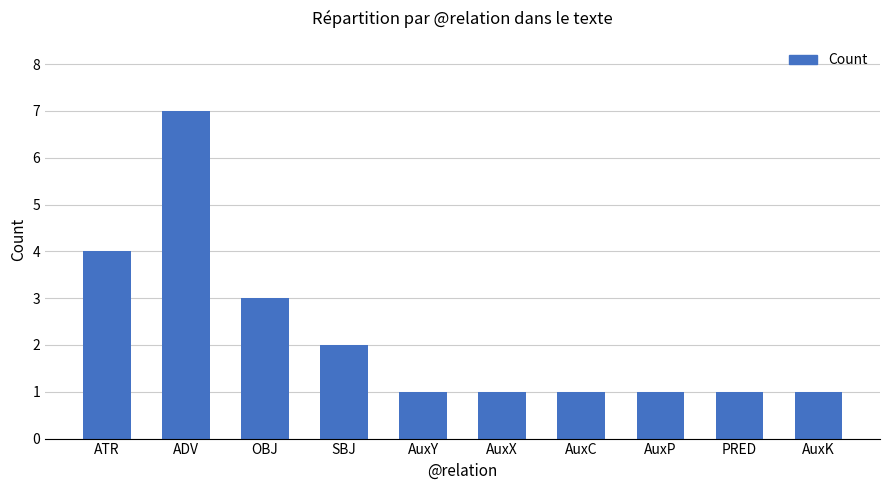

At which label is the value closest to 4?

ATR